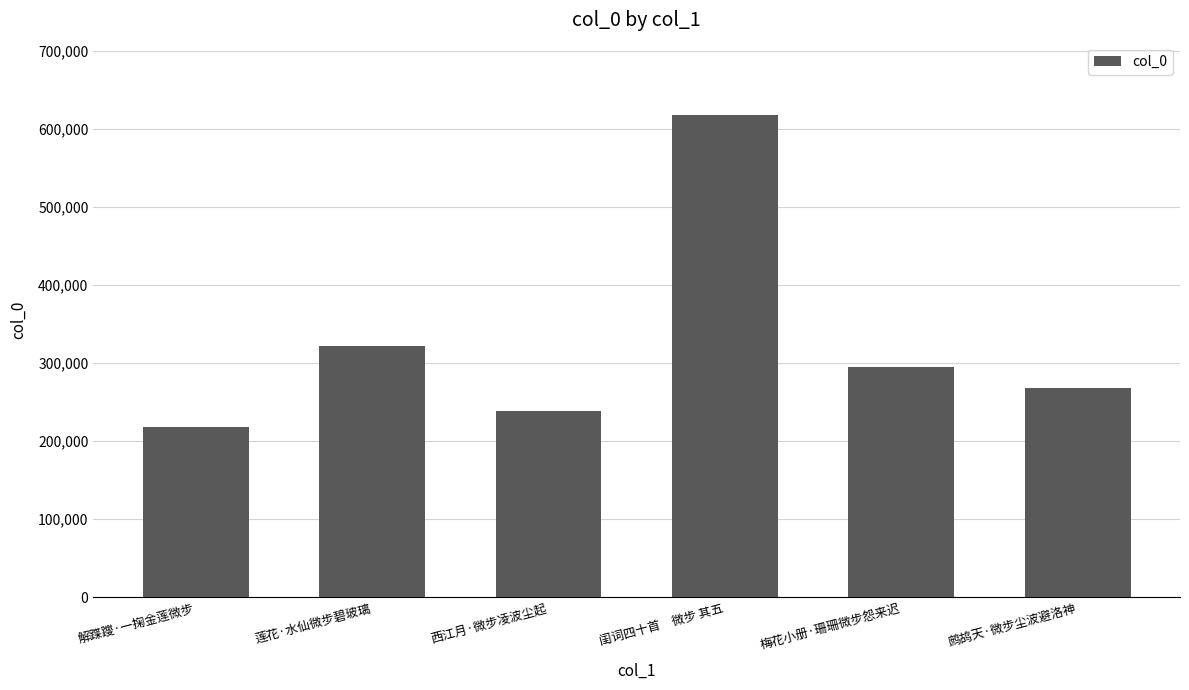

How many bars are there in total?

6